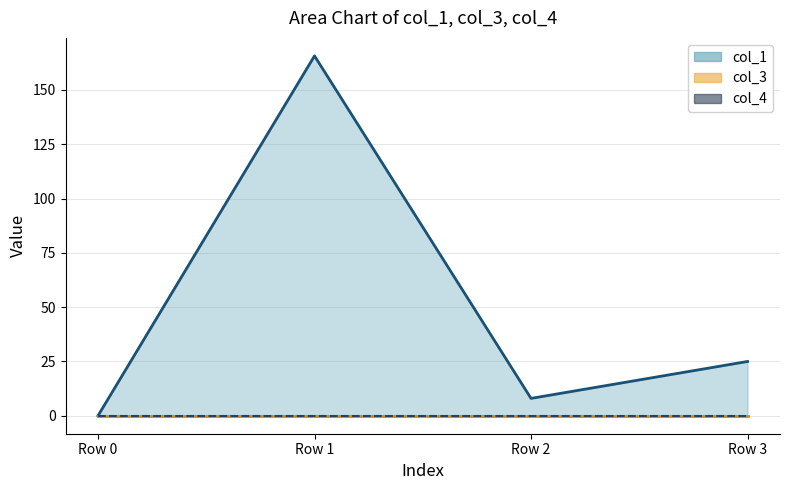

True or false: col_4 has more than 0 interior local peaks.

False